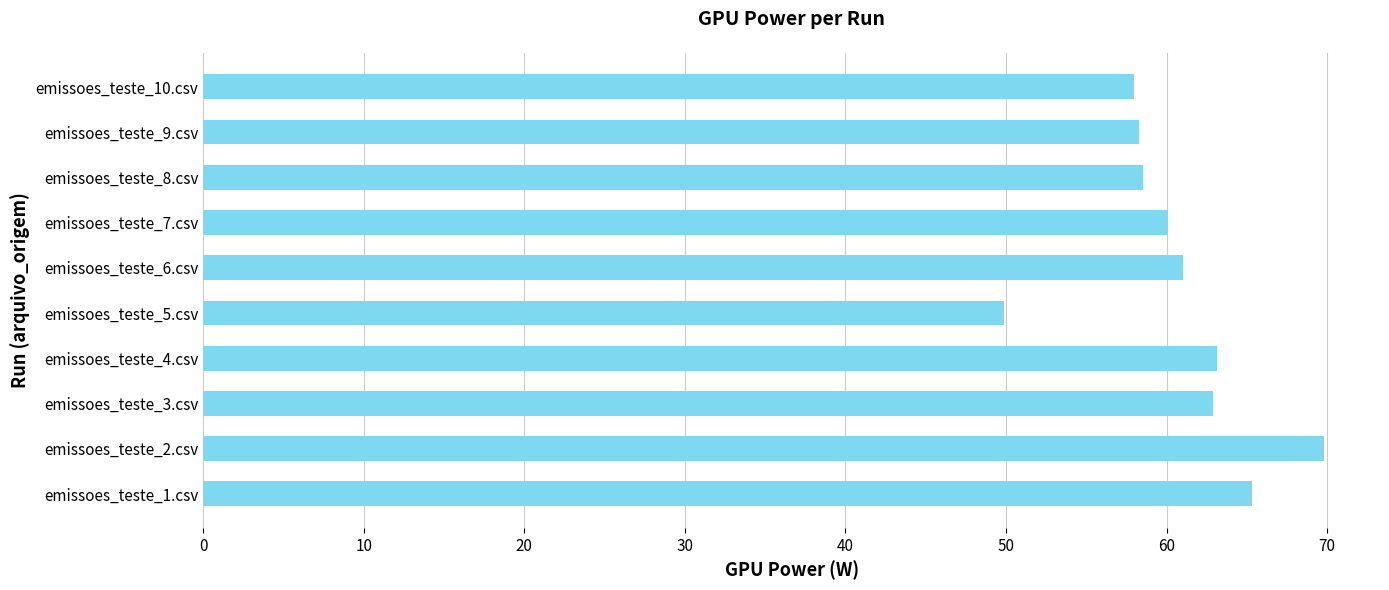

Which has a higher value, emissoes_teste_3.csv or emissoes_teste_2.csv?

emissoes_teste_2.csv